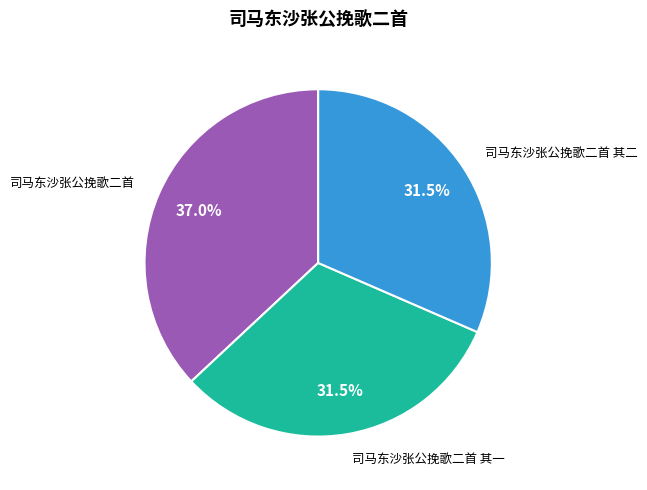

Between 司马东沙张公挽歌二首 其一 and 司马东沙张公挽歌二首, which is larger?

司马东沙张公挽歌二首